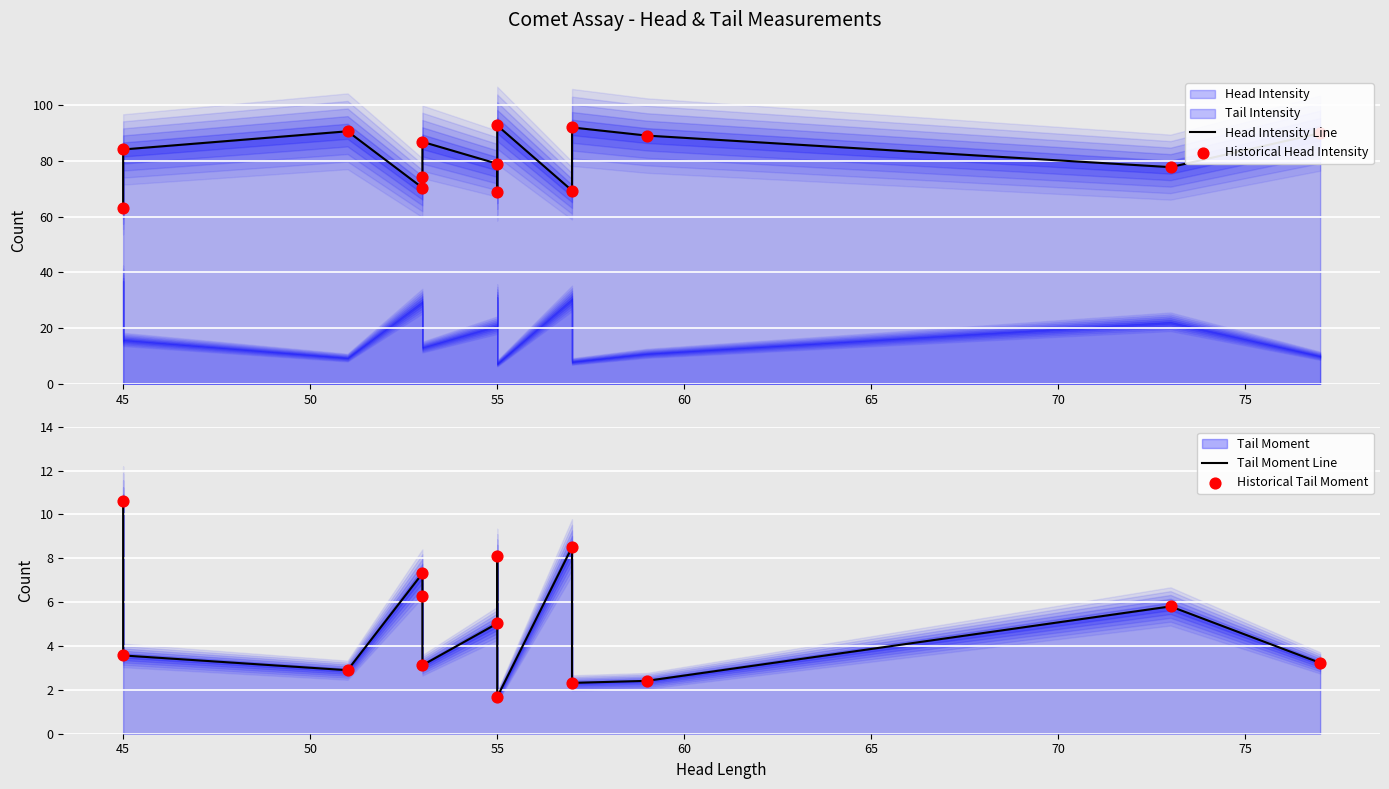

What is the total value across all series at 60?

161.1